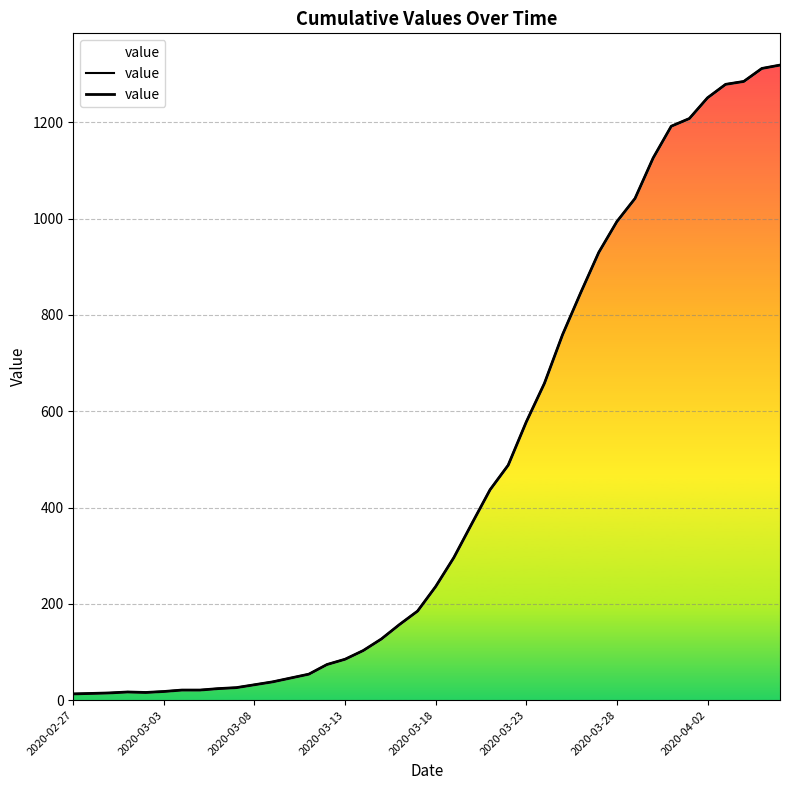

Reading left to right, transcribe all the data shown in this chart.

13	14	15	17	16	18	21	21	24	26	32	38	46	54	74	85	103	127	157	185	236	296	367	437	488	578	658	759	846	930	994	1042	1126	1192	1208	1251	1279	1285	1312	1319